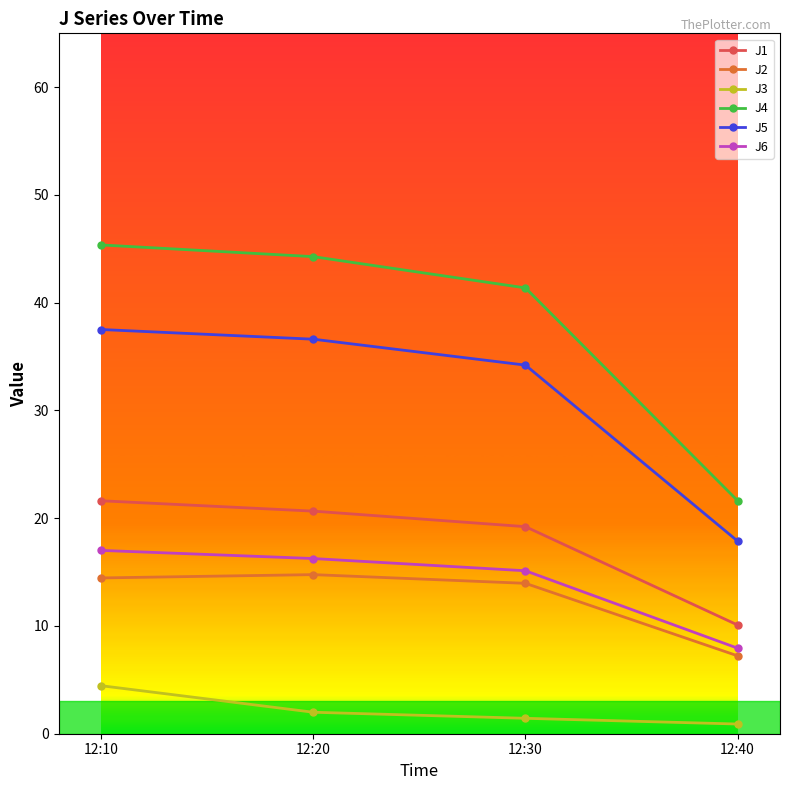

Count the number of categories in the chart.

4